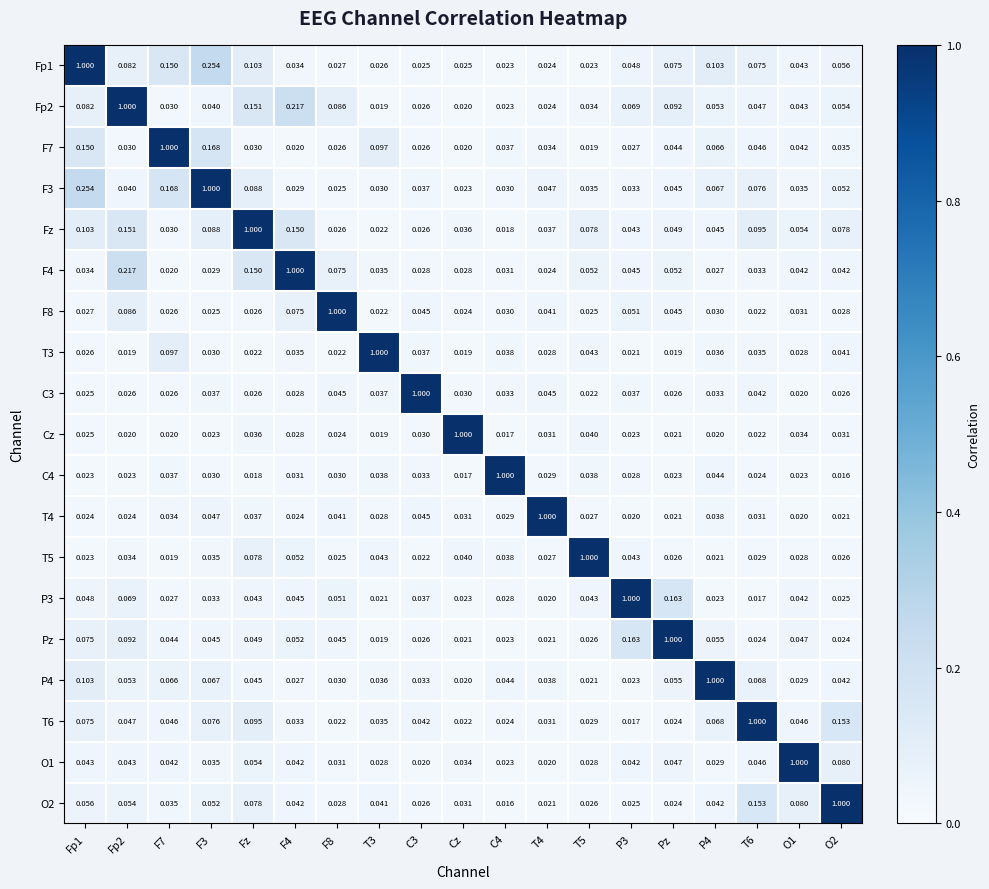

Is the value of T4 at Cz greater than the value of T3 at P4?

No